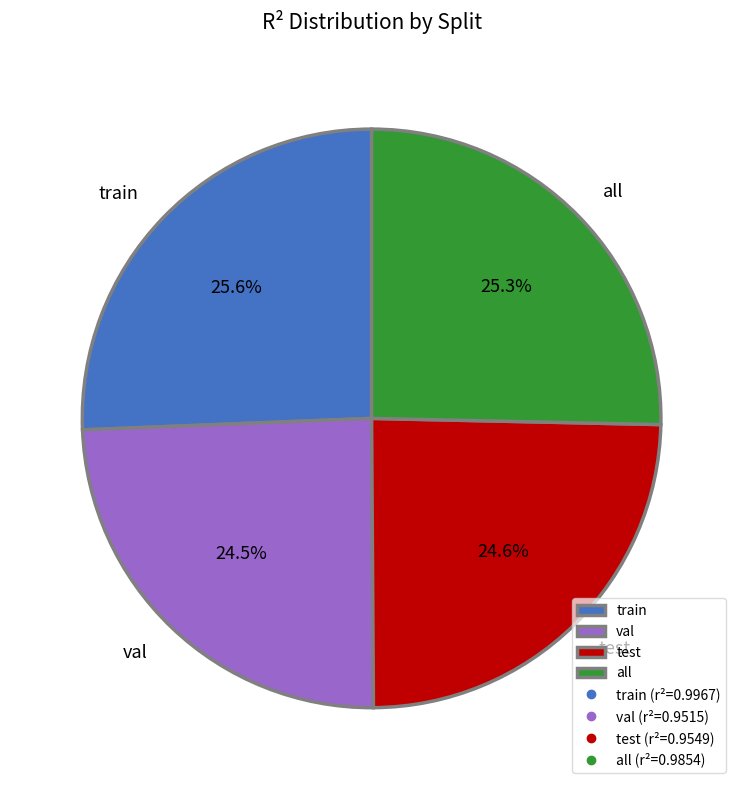

The all slice represents 25% of the pie. True or false?

True